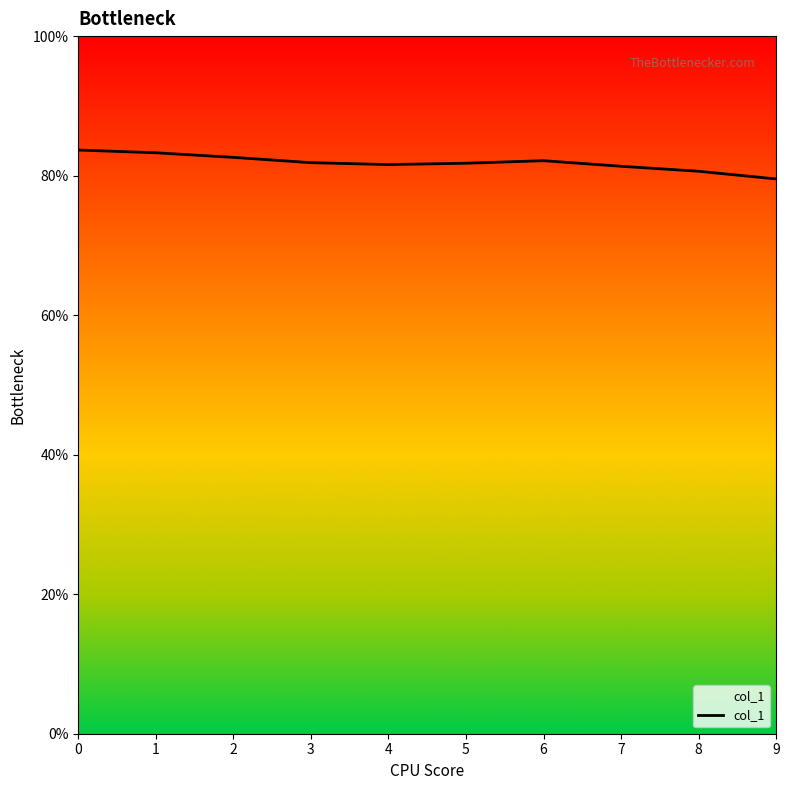

The value at 4 is 81.6. True or false?

True